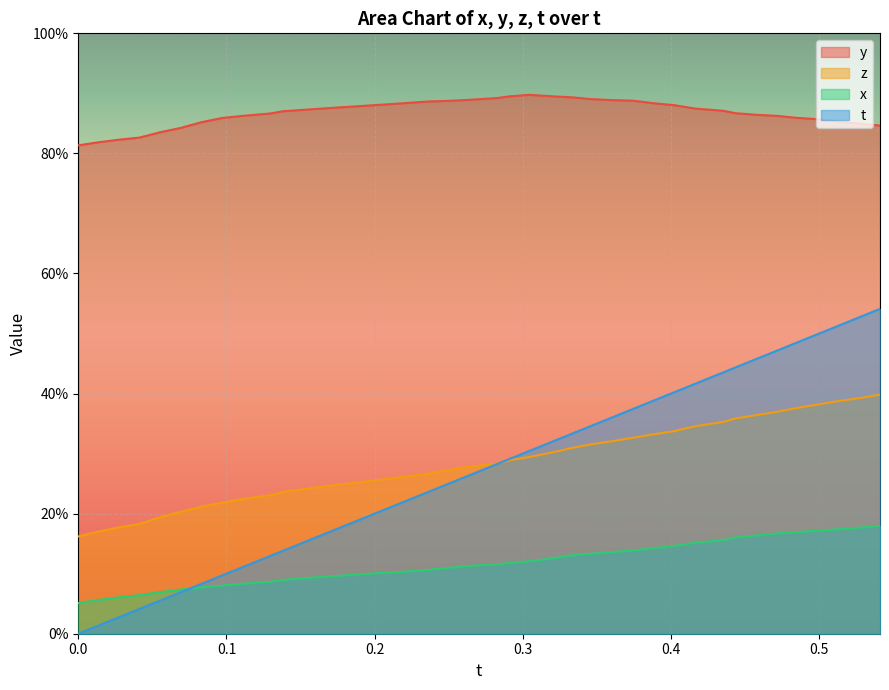

What is the sum of all y values?

34.7